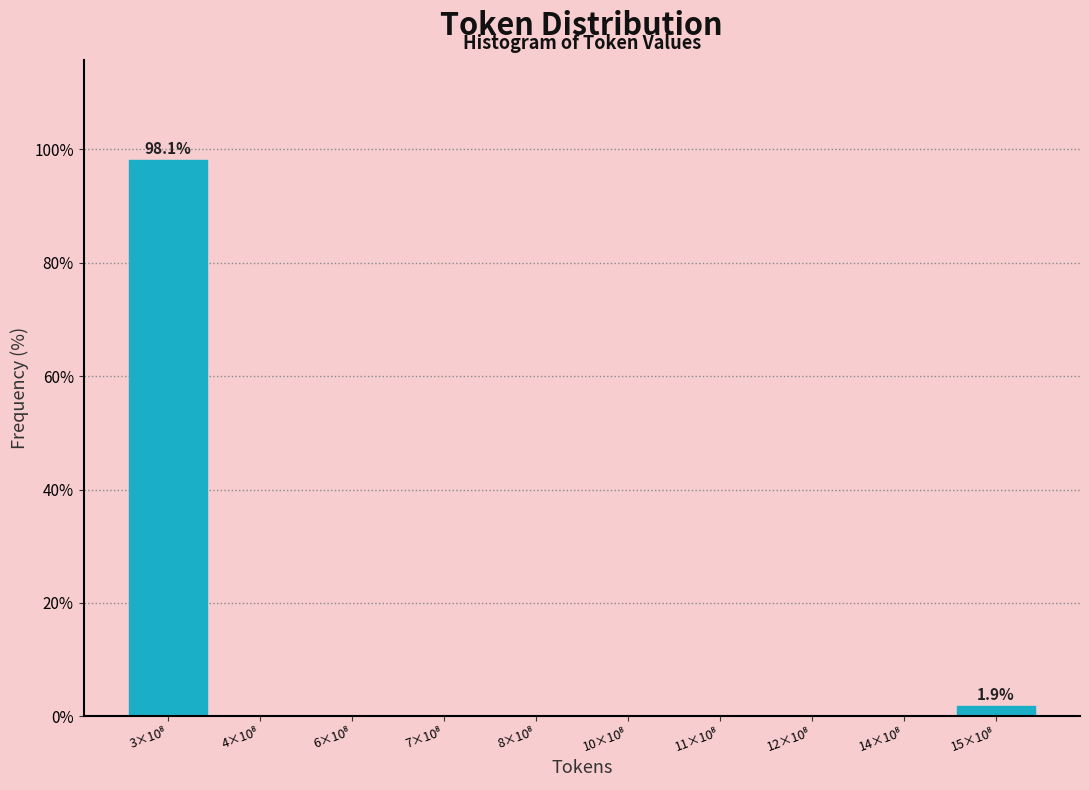

What is the greatest value displayed?

98.1